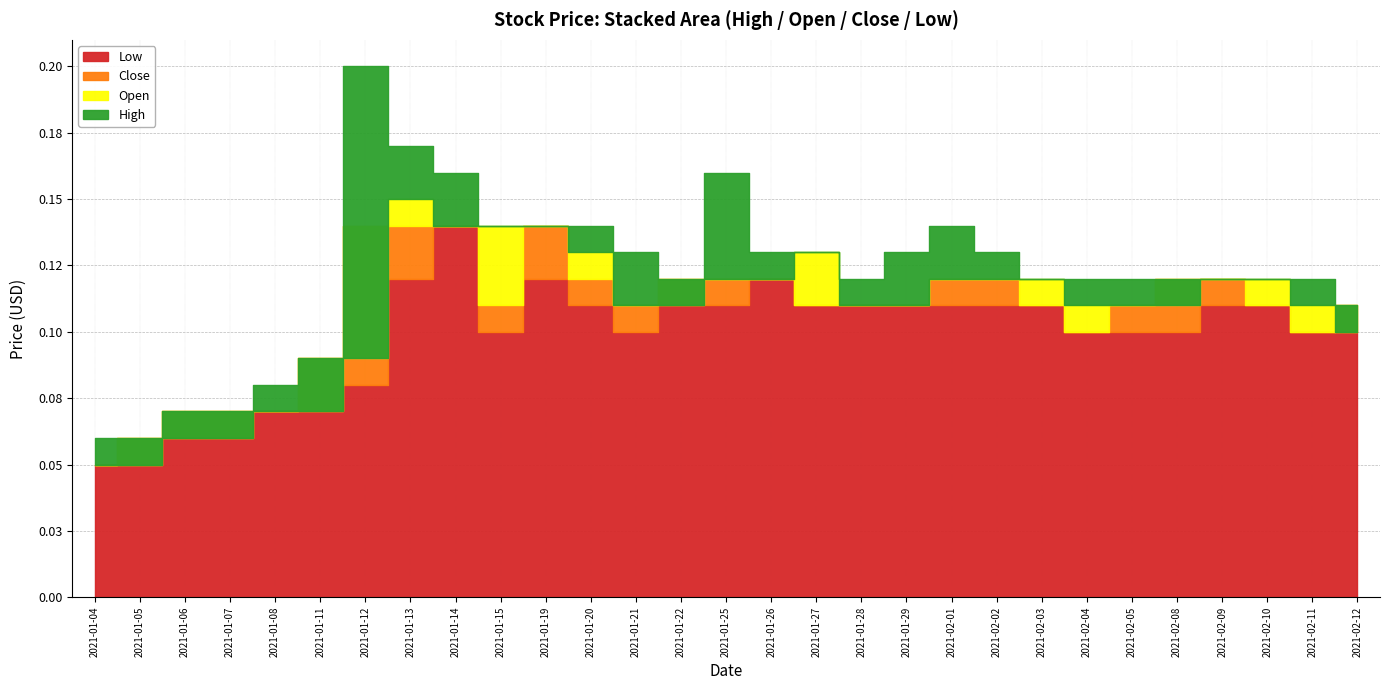

True or false: Open has more than 0 points higher than both neighbors.

True